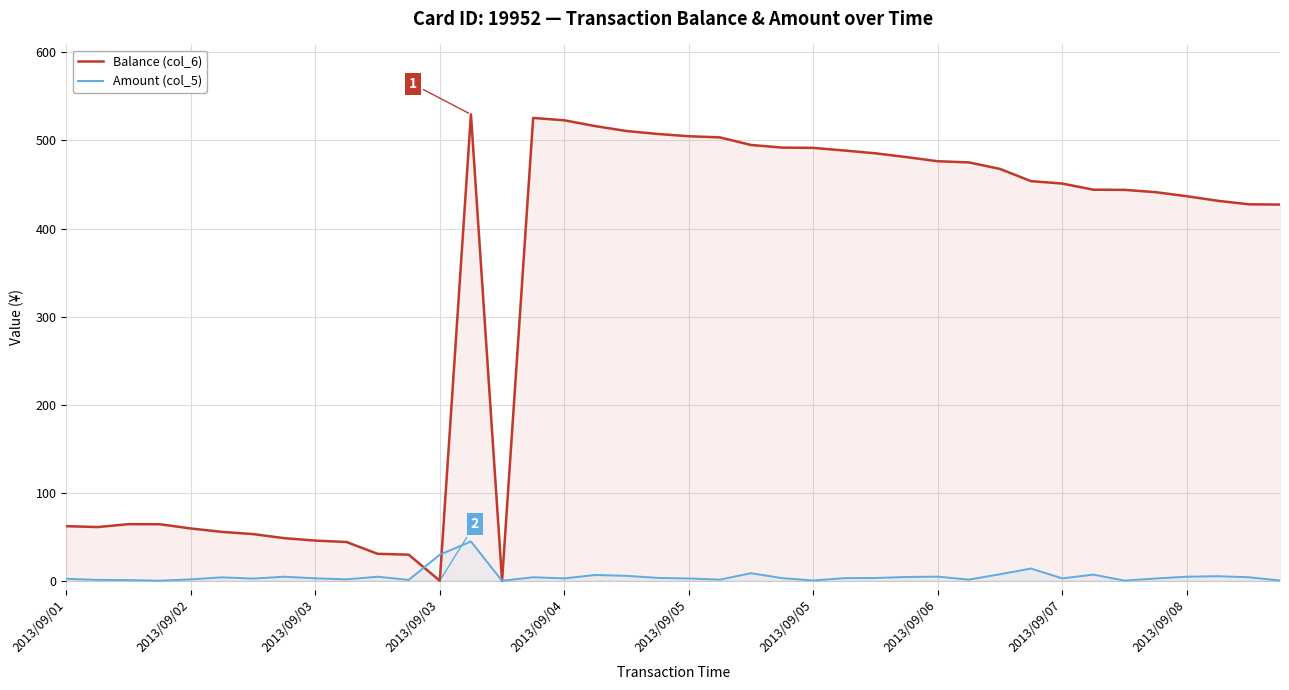

Which category has the highest value across all series?

13